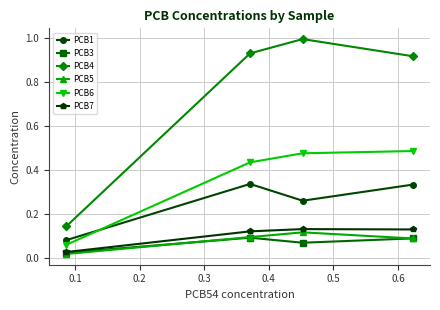

True or false: PCB5 has more than 1 points higher than both neighbors.

False